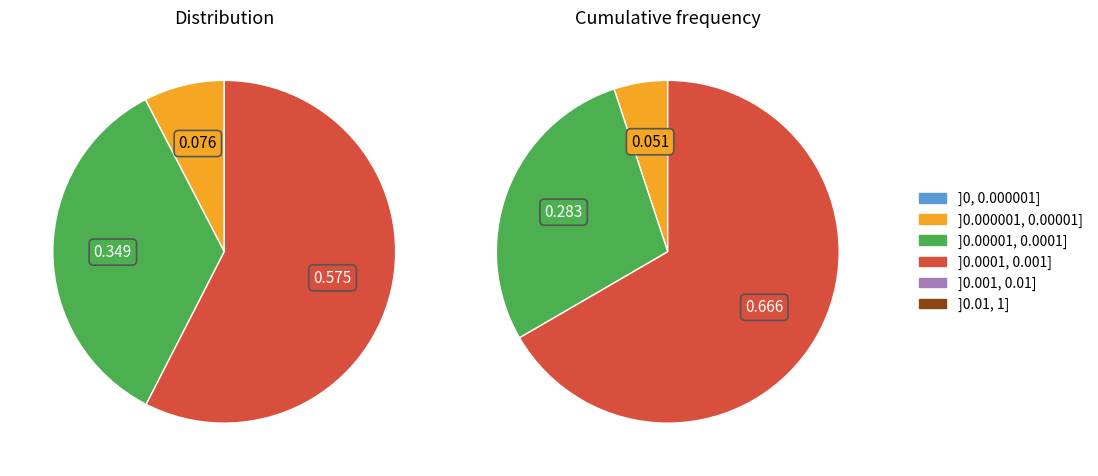

Is it true that 2000 is 65% of the pie?

False